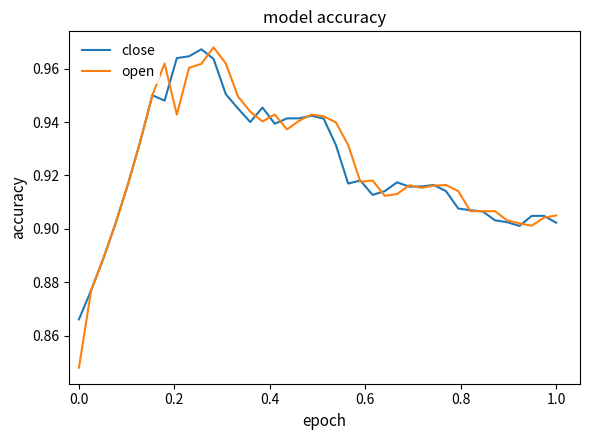

Which series has the widest spread of values?

open